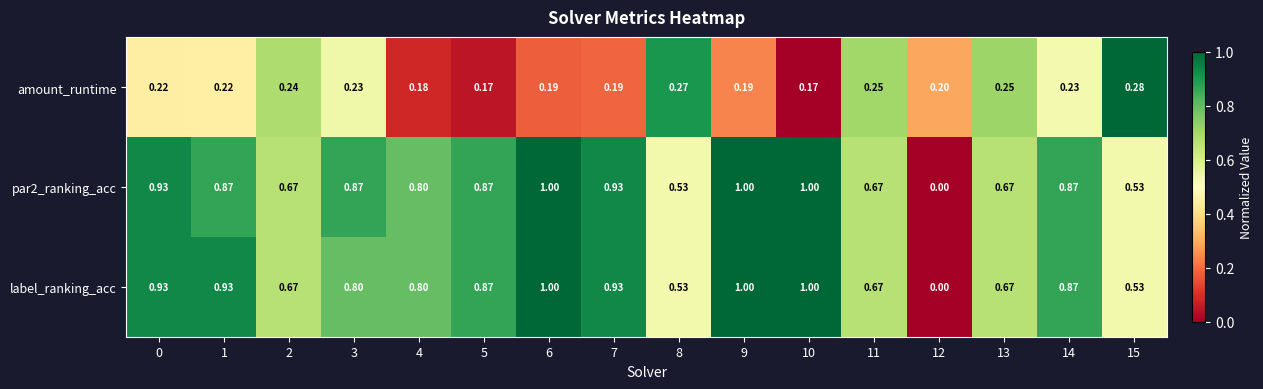

How many data points does each series have?

16